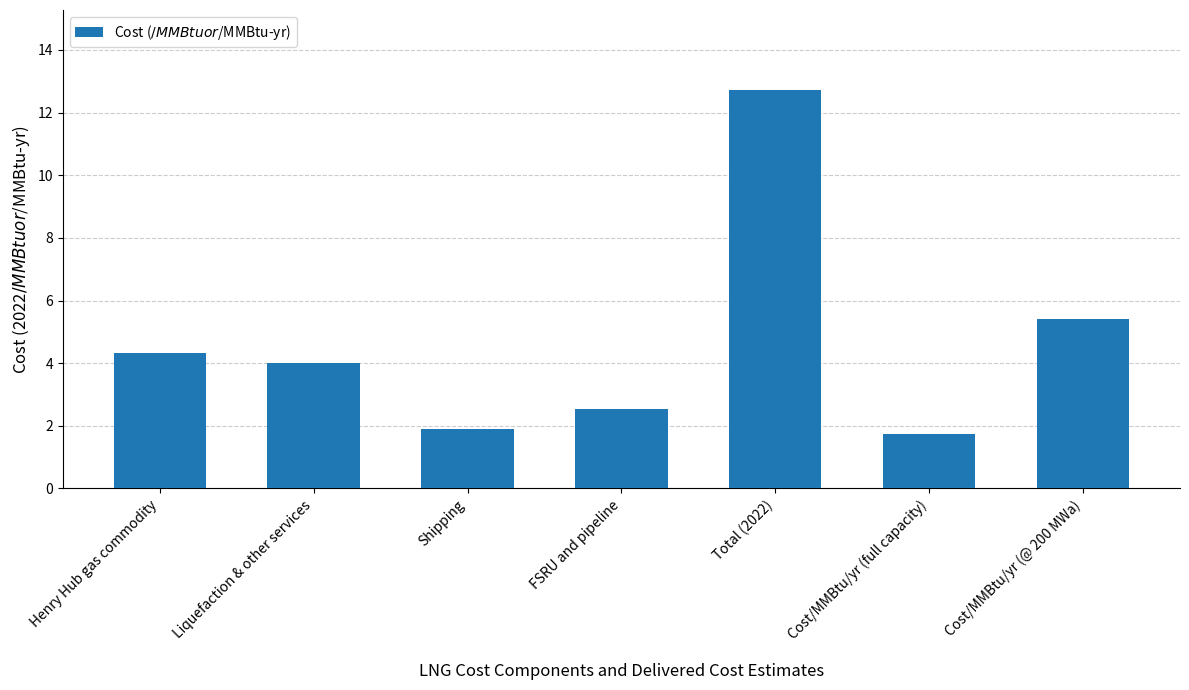

What is the label of the 7th bar from the left?

Cost/MMBtu/yr (@ 200 MWa)